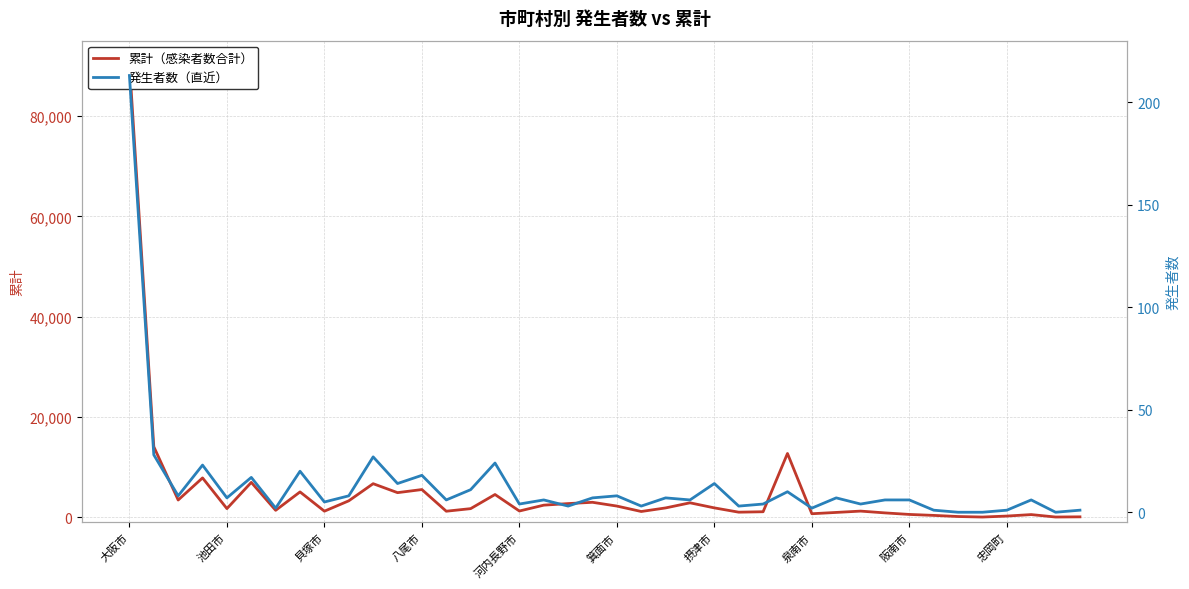

The value of 累計（感染者数合計） at 35 is 122. True or false?

False